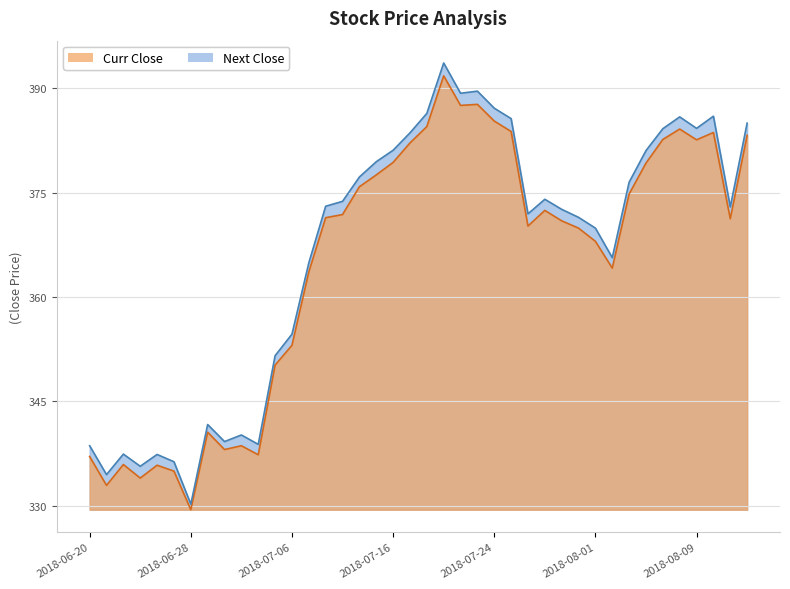

True or false: Curr Close has a value of 101.0 at 2018-06-25.

False